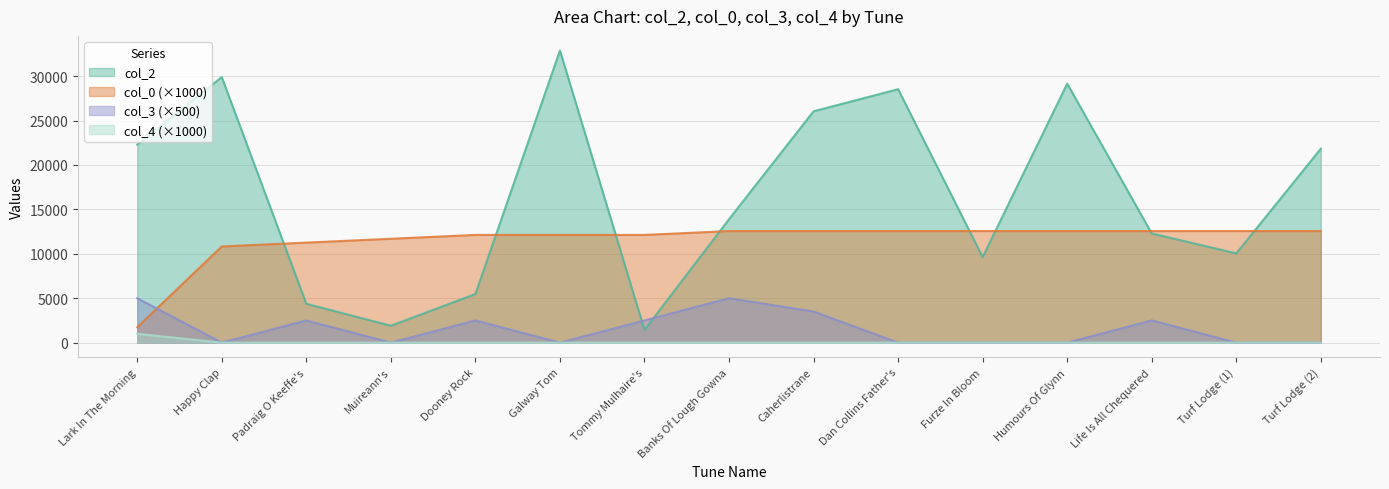

Is it true that col_0 equals 11694.8 at Muireann's?

True